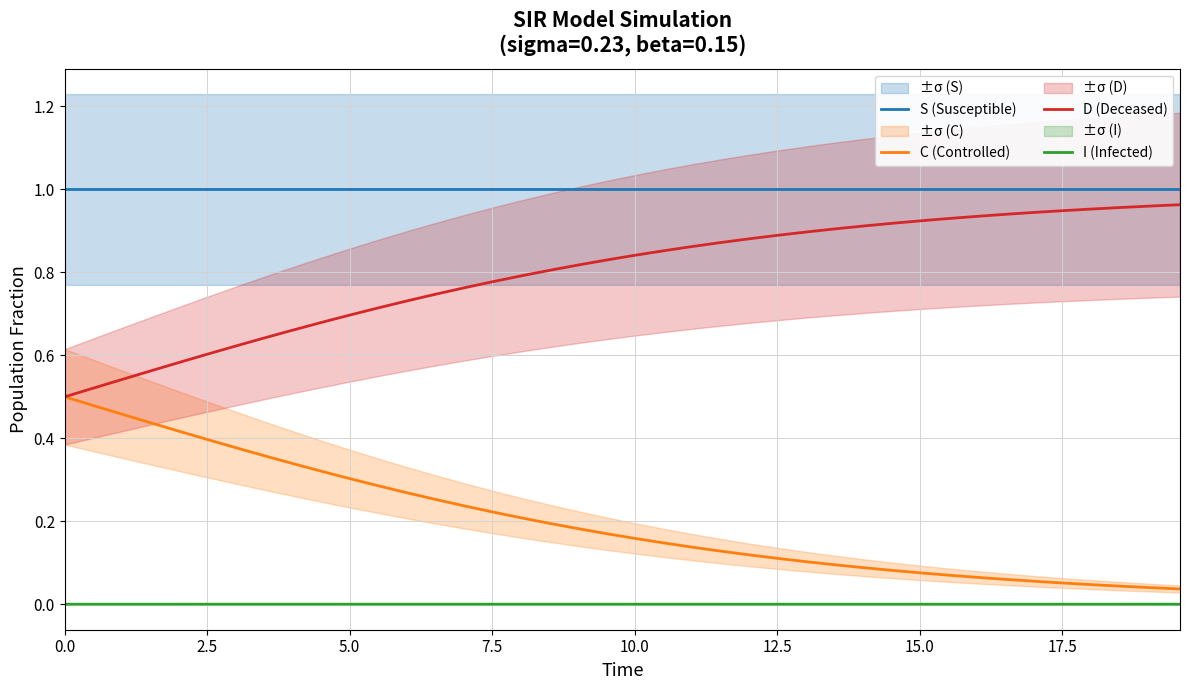

Which series has the widest spread of values?

C (Controlled)